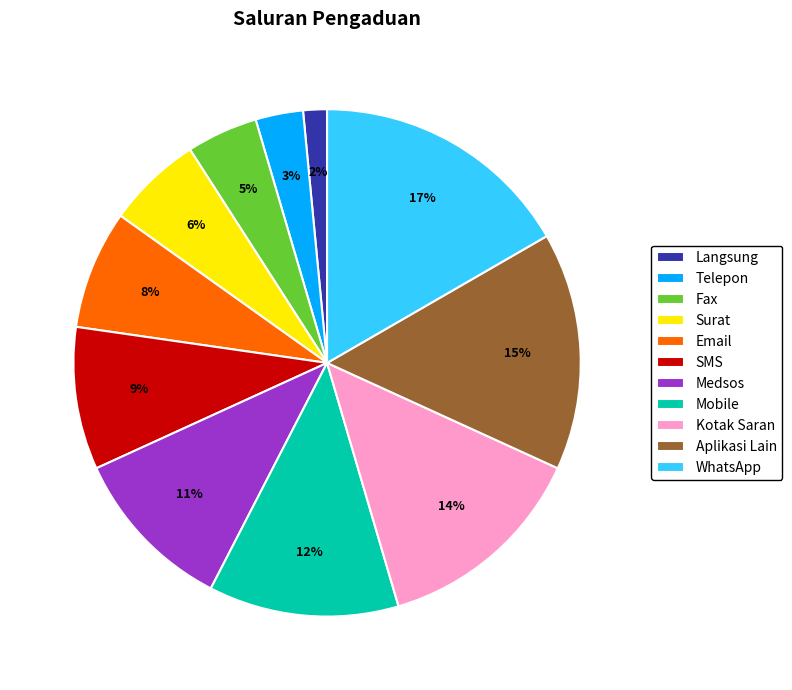

What is the ratio of the value at Mobile to the value at Telepon?

4.0